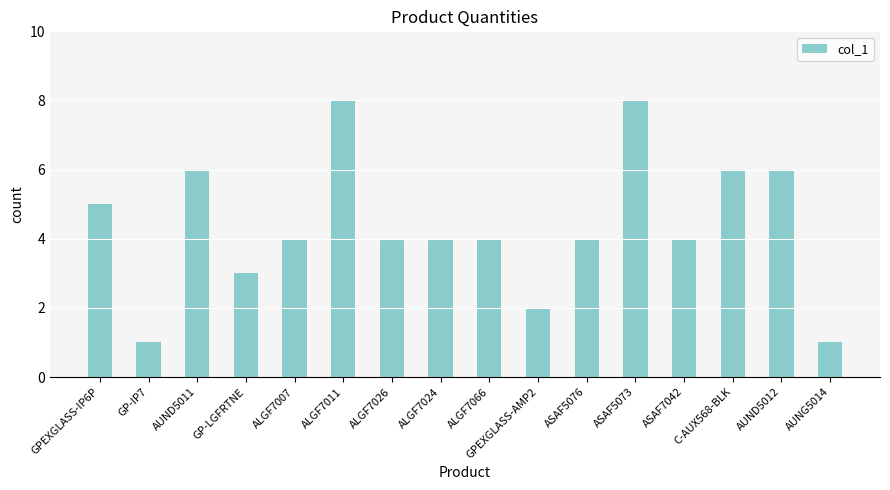

Approximately how many times larger is the value at ALGF7066 compared to GPEXGLASS-IP6P?

0.8